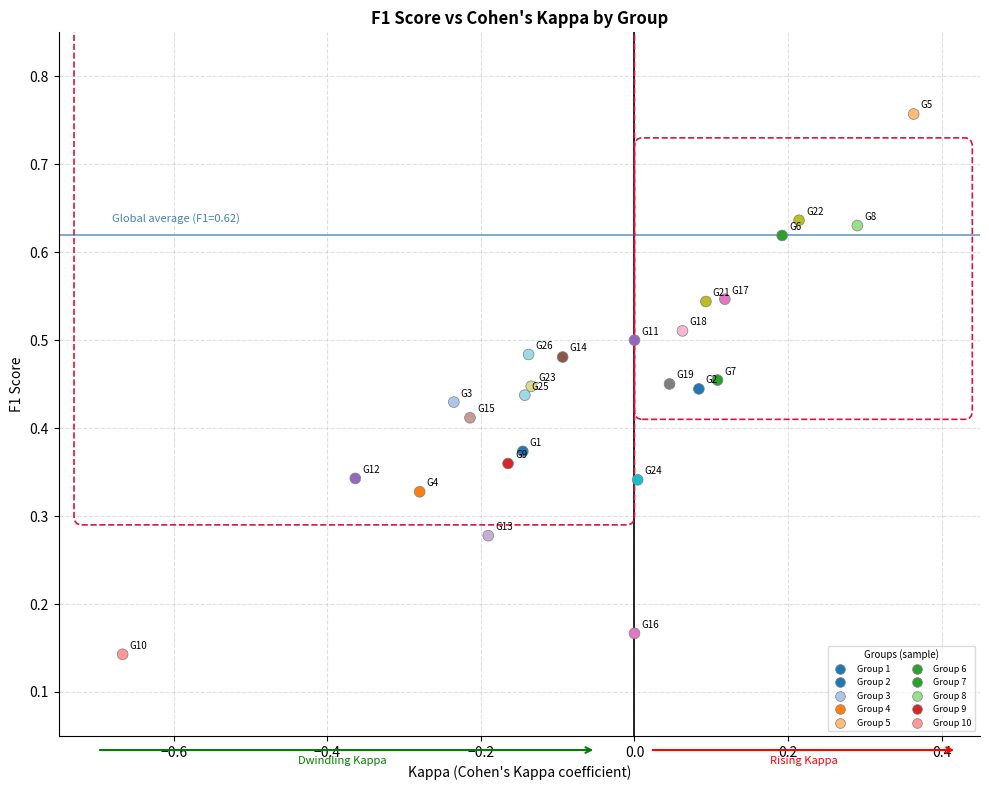

What is the range of X values (max minus min)?

1.0